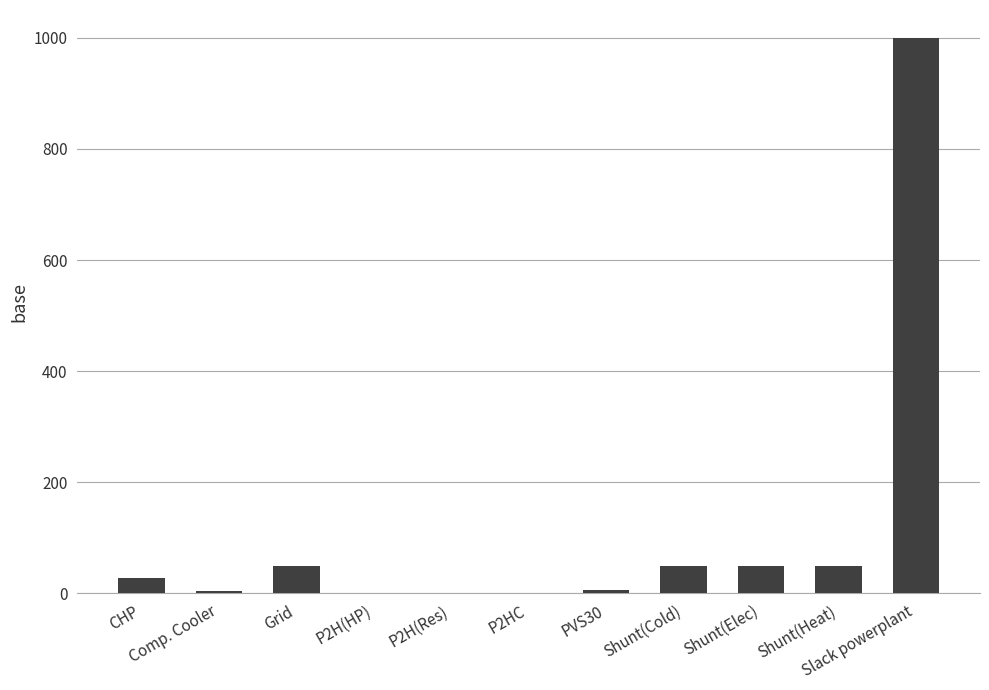

What is the greatest value displayed?

1000.0